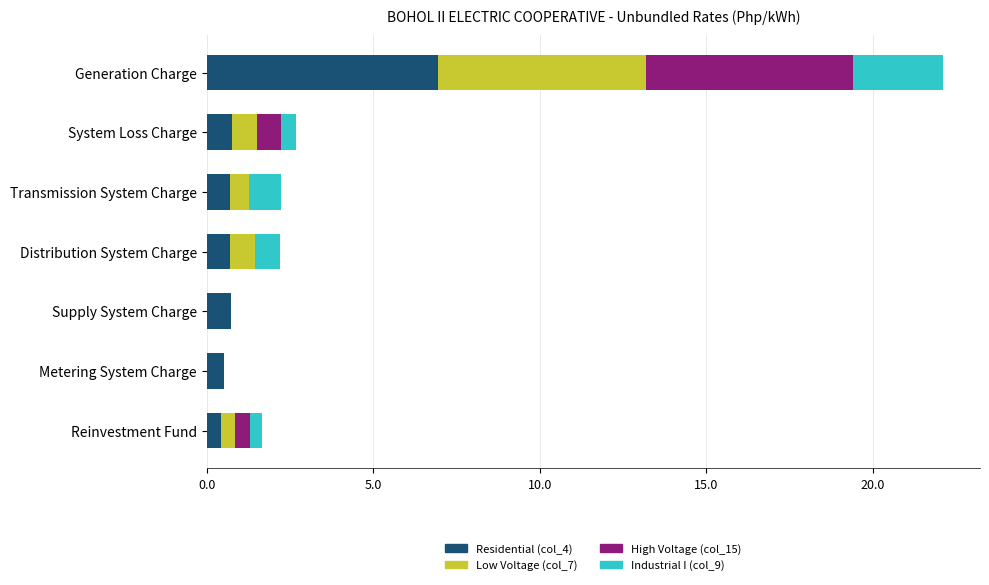

What is the maximum value for Residential (col_4)?

7.0